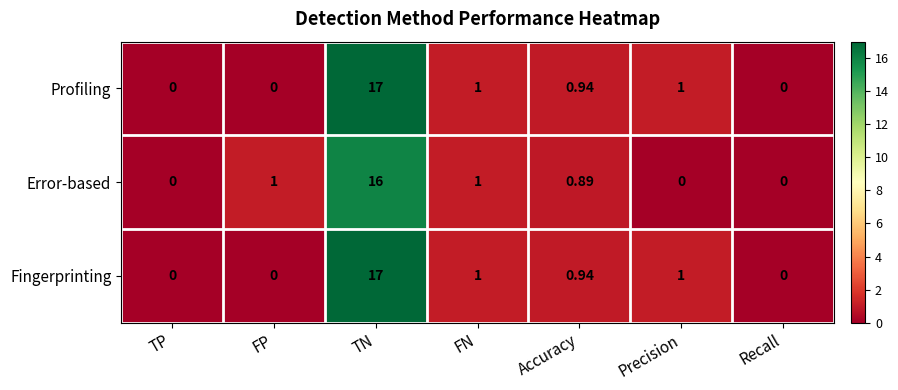

Which label corresponds to the largest value in the chart?

TN